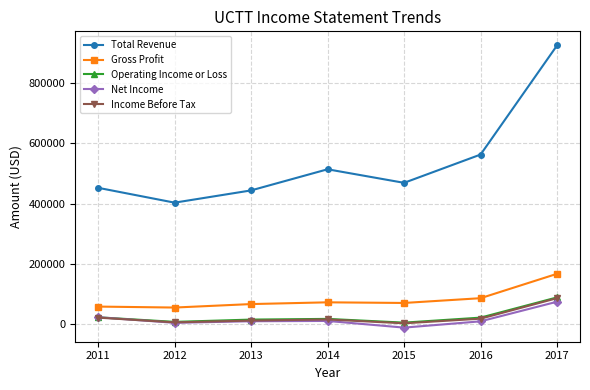

How many interior local valleys does the Total Revenue series have?

2